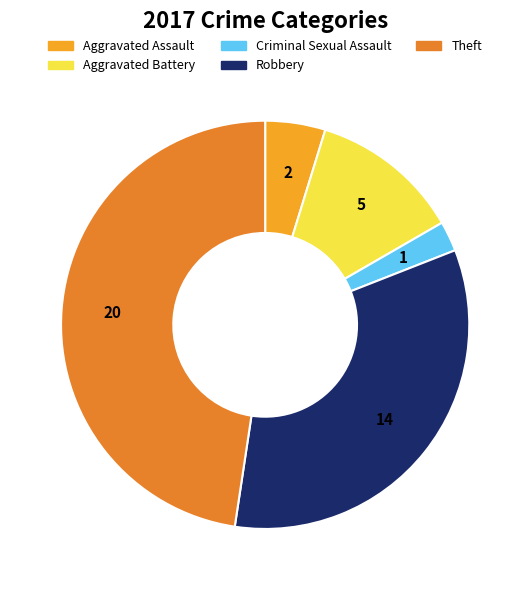

To the nearest percent, what percentage of the pie is Aggravated Assault?

5%